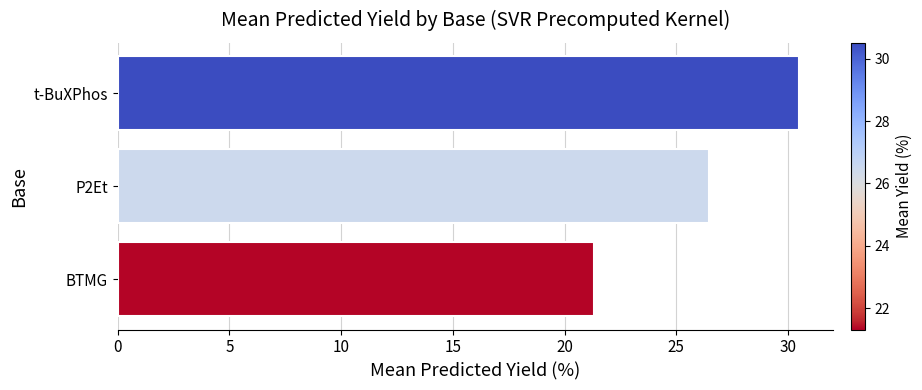

Reading bottom to top, extract all data points from this chart.

21.3	26.5	30.5